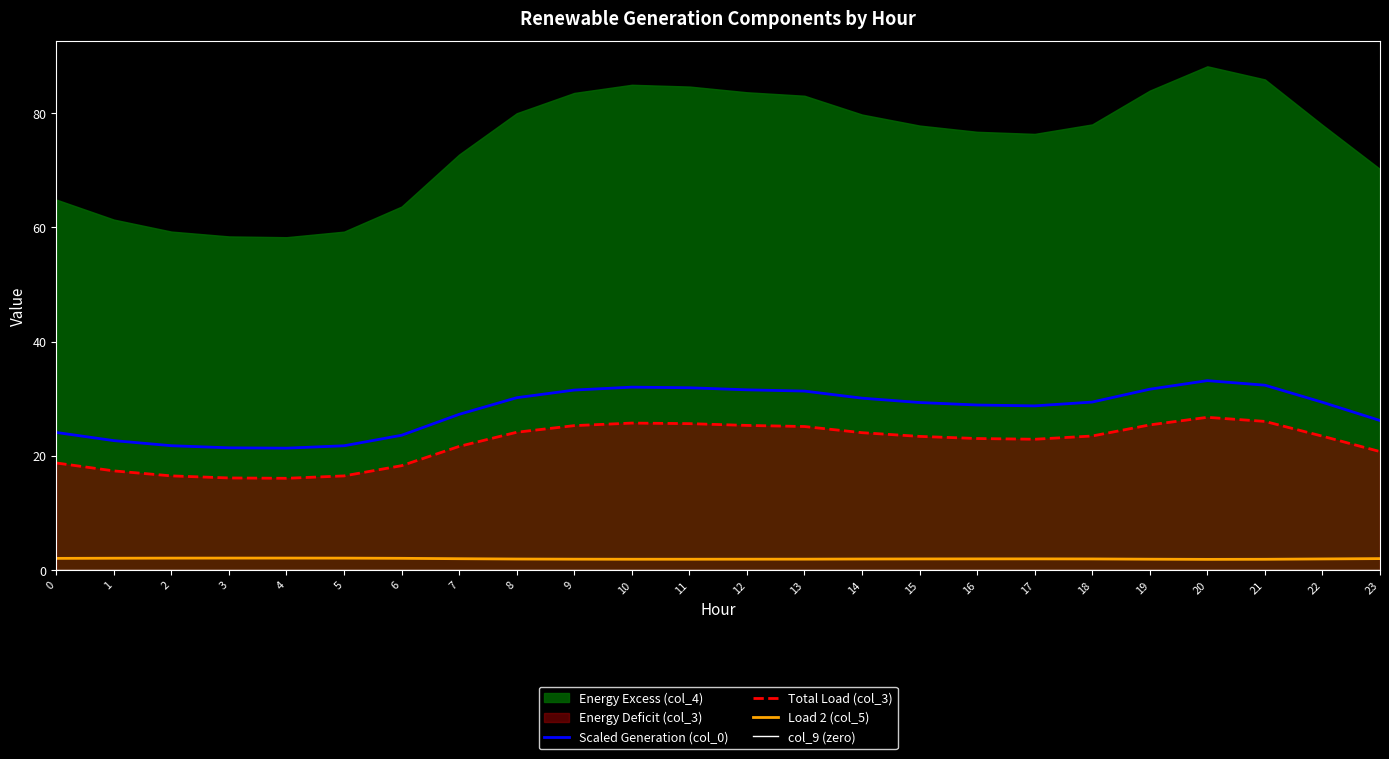

At which category does Total Load (col_3) reach its first local peak?

10